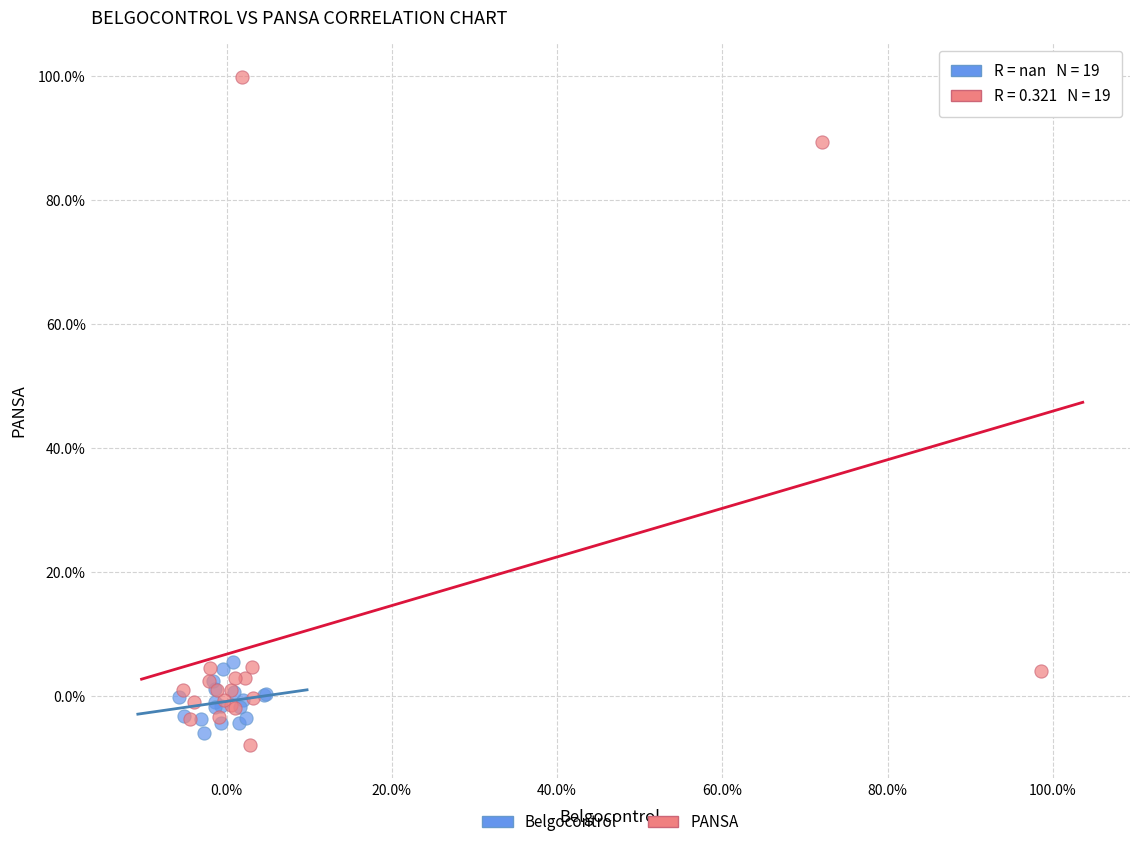

What are all the series names shown in the legend?

Belgocontrol, PANSA